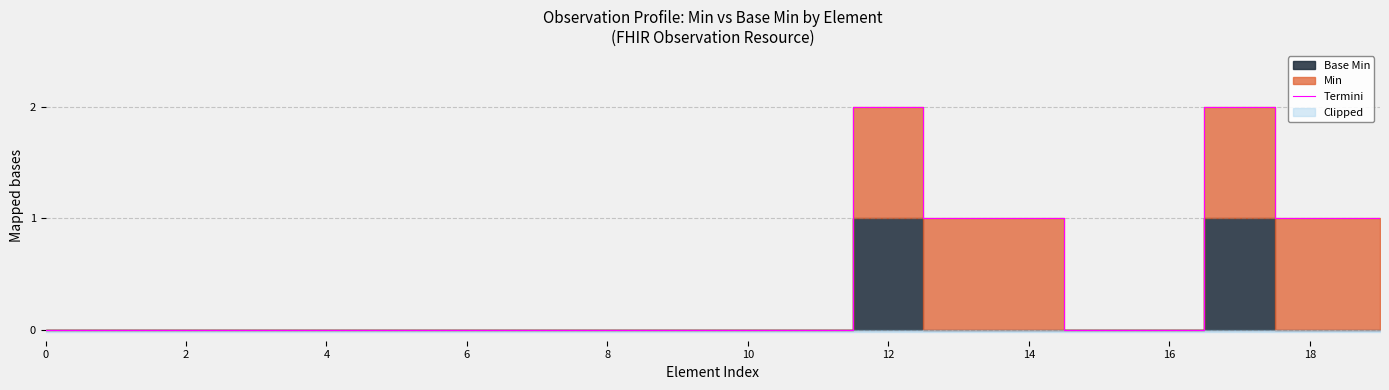

True or false: the data shows 1 at 13.

False